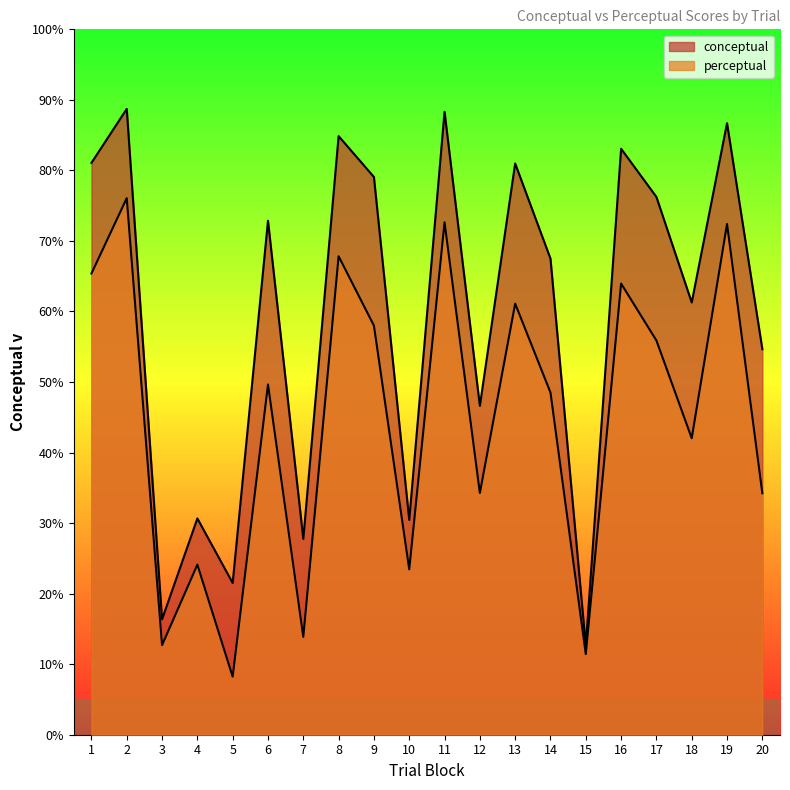

Is it true that conceptual equals 88.3 at 11?

True